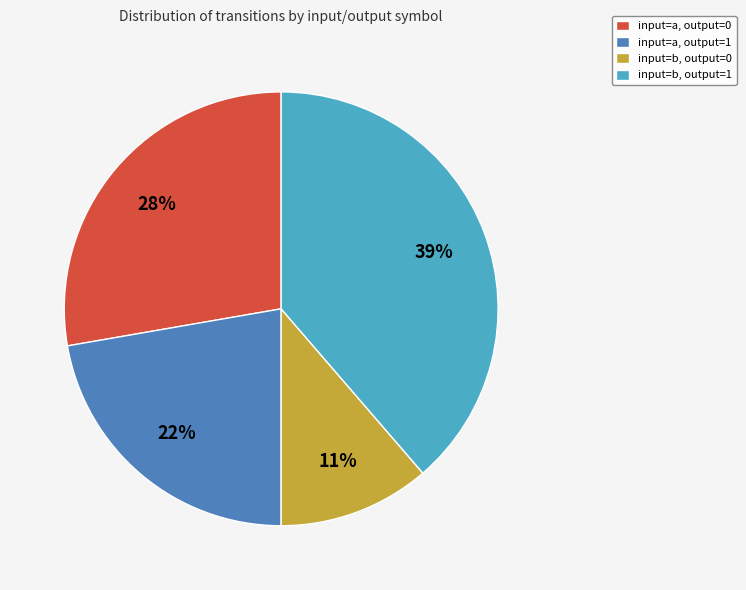

To the nearest percent, what percentage of the pie is input=b, output=0?

11%